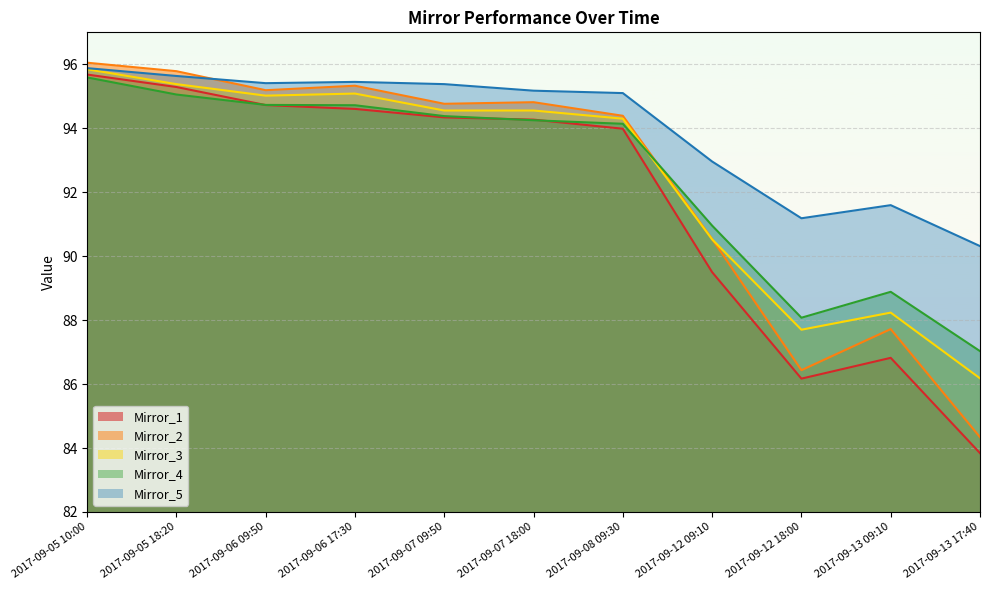

What position from the left is 2017-09-05 18:20?

2